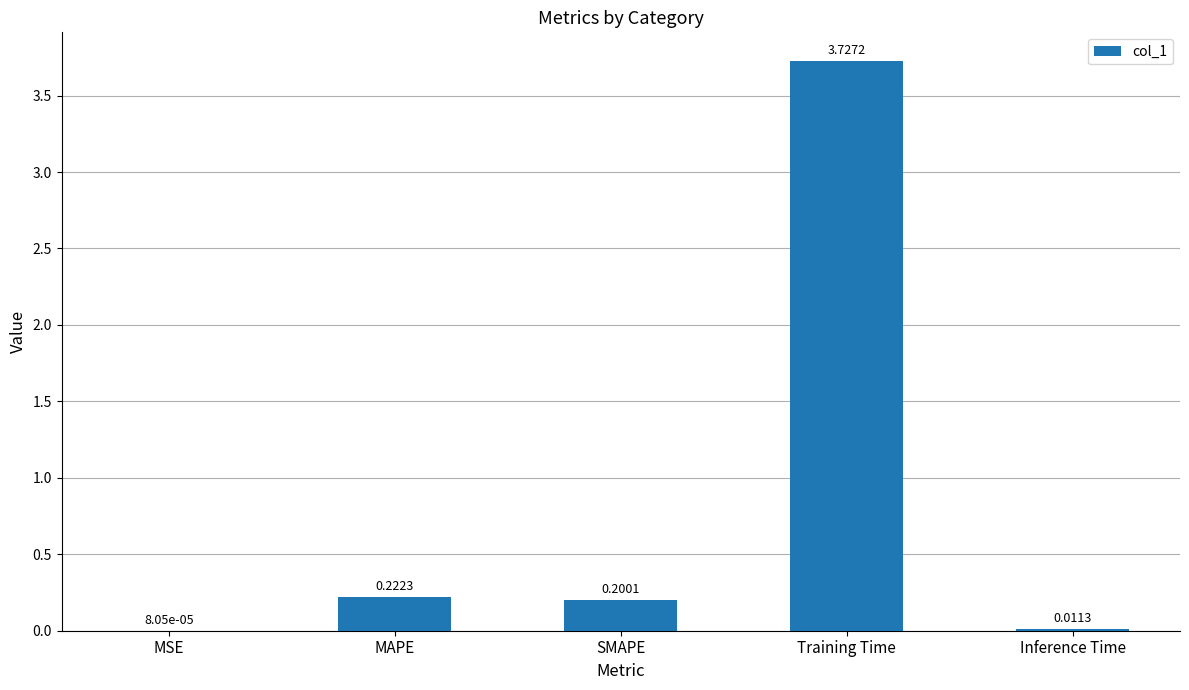

What is the change in value from MAPE to Training Time?

+3.5